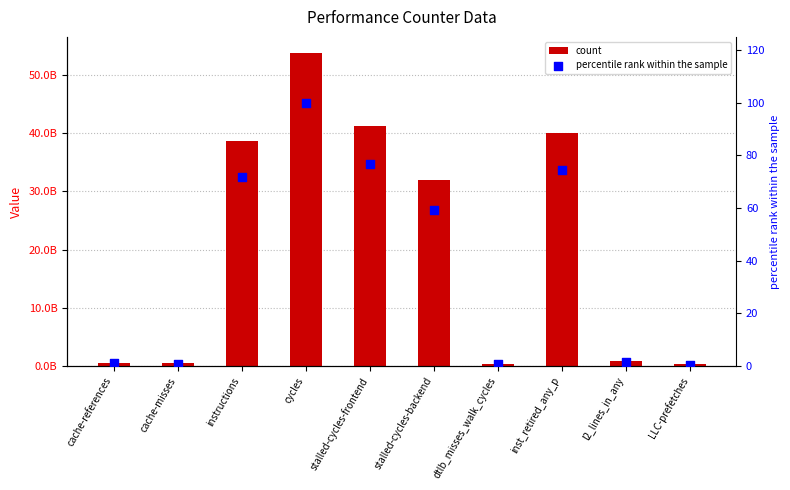

Which series has the largest Y range (max minus min)?

count